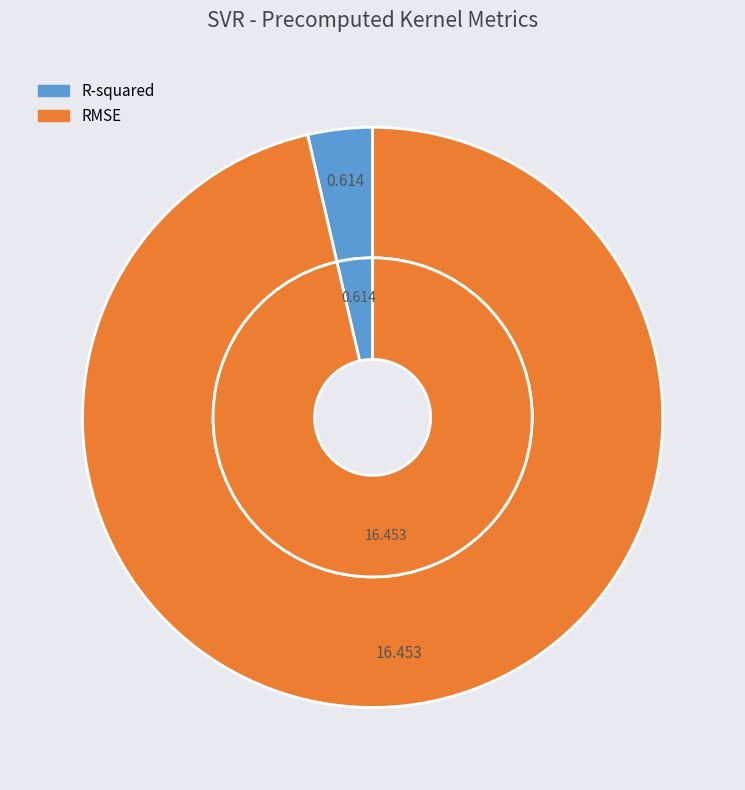

What percentage is NOT represented by RMSE?

3.6%